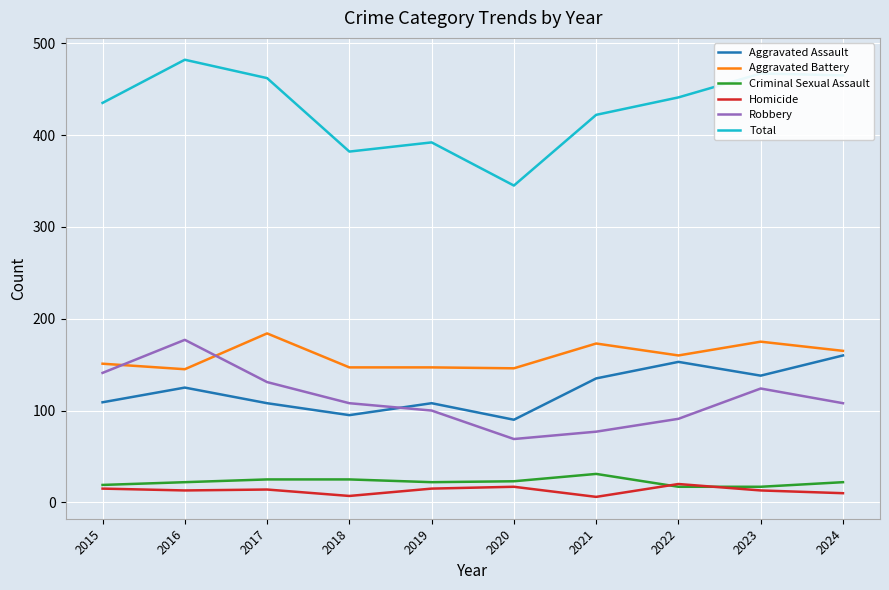

Which series has the largest range (max minus min)?

Total